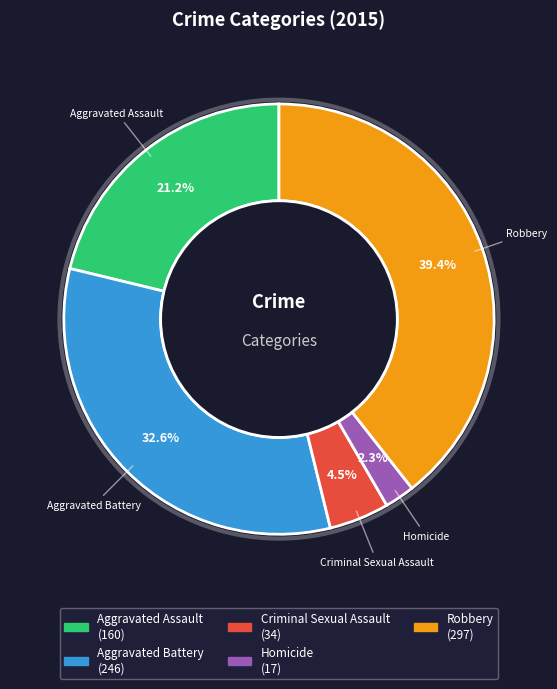

To the nearest percent, what portion does Robbery represent?

39%